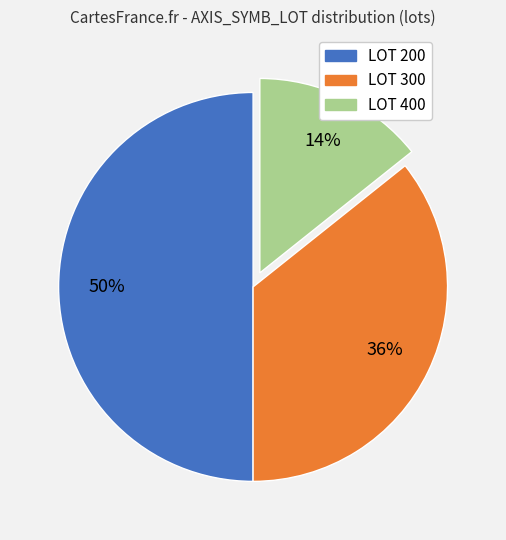

The LOT 400 slice represents 25% of the pie. True or false?

False